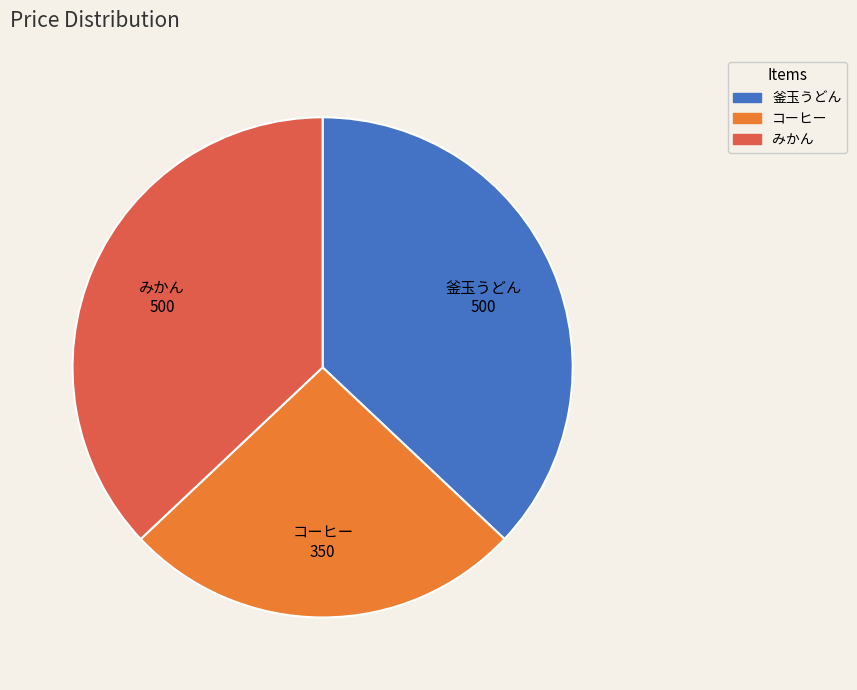

Is it true that コーヒー is 40% of the pie?

False